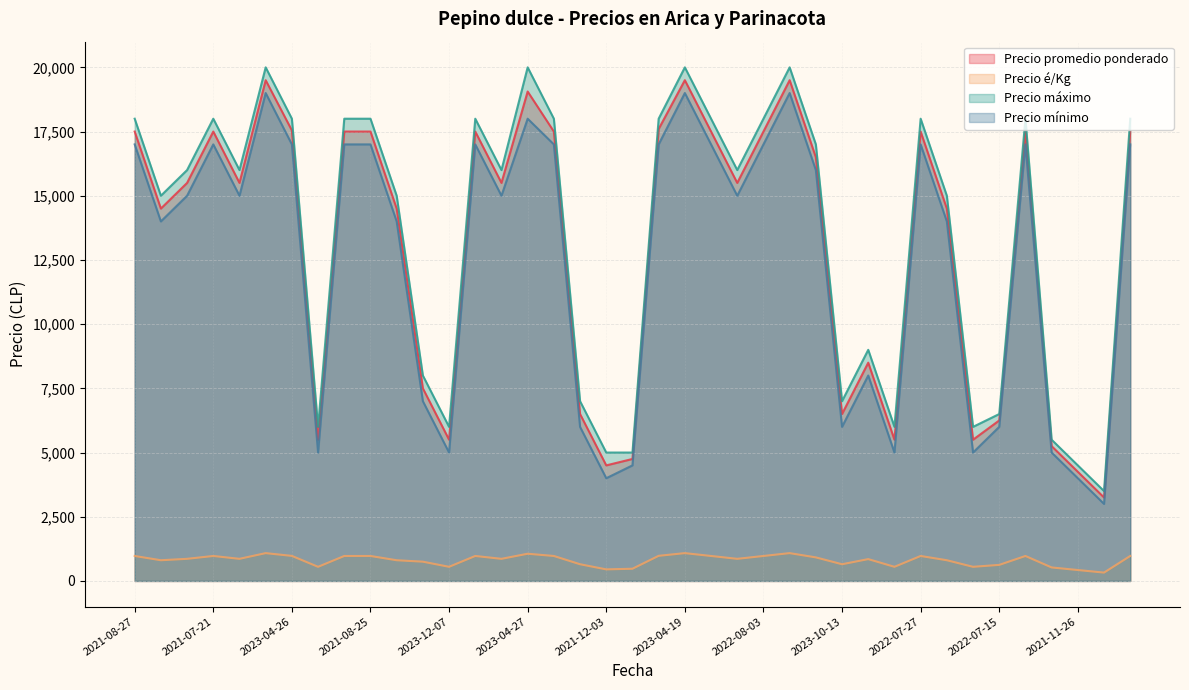

In Precio mínimo, how many points are lower than both neighbors (excluding endpoints)?

11